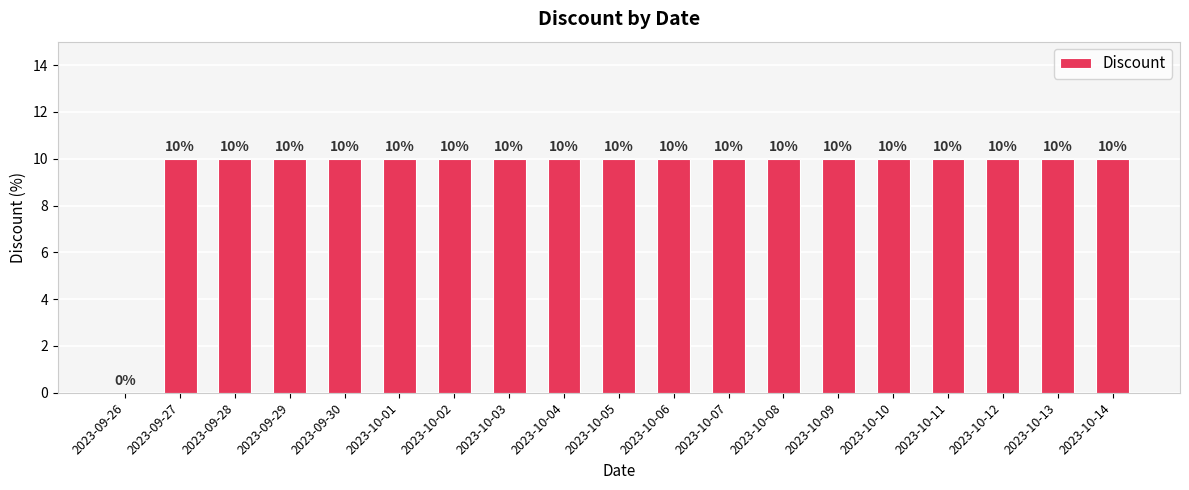

Is it true that the value at 2023-09-29 is 10?

True